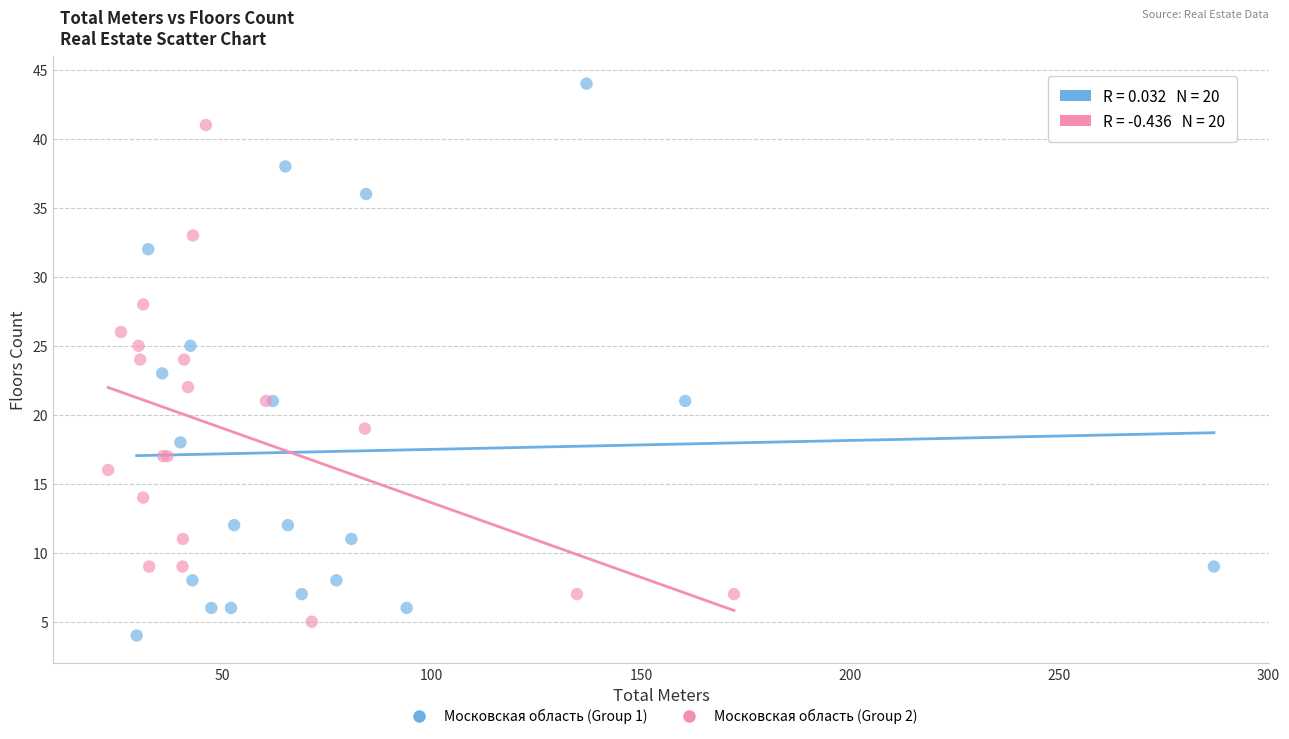

Which series reaches the maximum Y coordinate?

Московская область (Group 1)